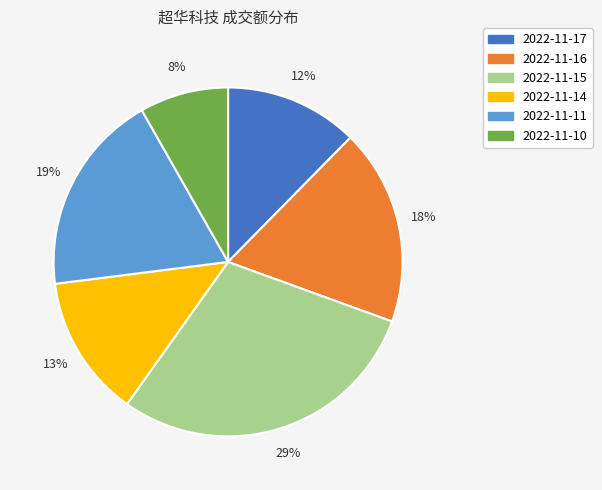

How many segments does this pie chart have?

6